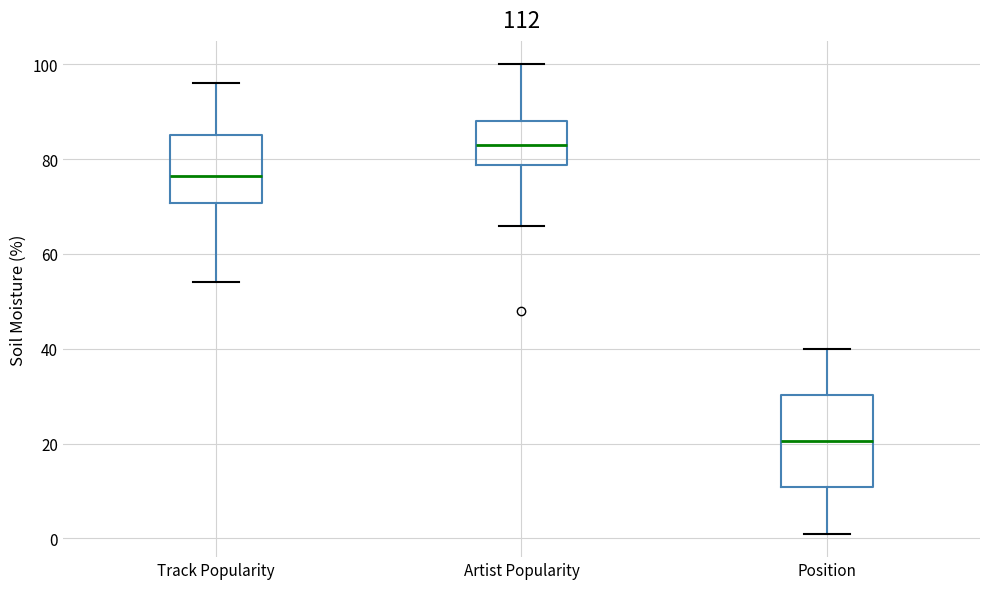

Reading left to right, read every box against the y-axis: the position of its median line, the range the box covers, and the ends of its whiskers. The values are not printed on the chart, so give them approximately, as read against the axis.

Track Popularity: median 76, box 70 to 86, whiskers 54 to 96
Artist Popularity: median 84, box 78 to 88, whiskers 66 to 100
Position: median 20, box 10 to 30, whiskers 2 to 40